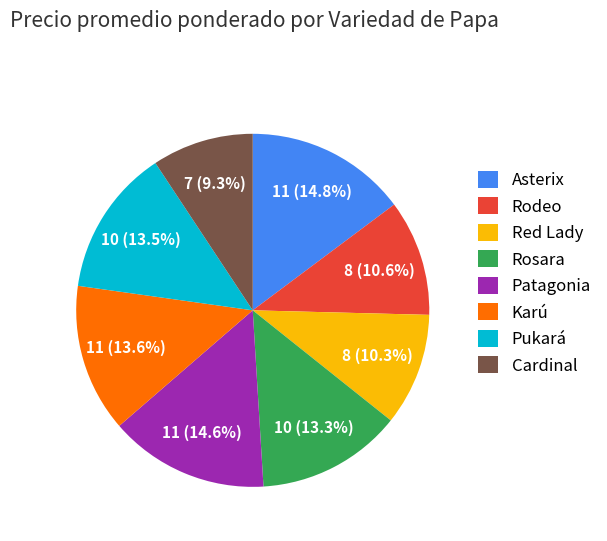

To the nearest percent, what is the average slice percentage?

12%